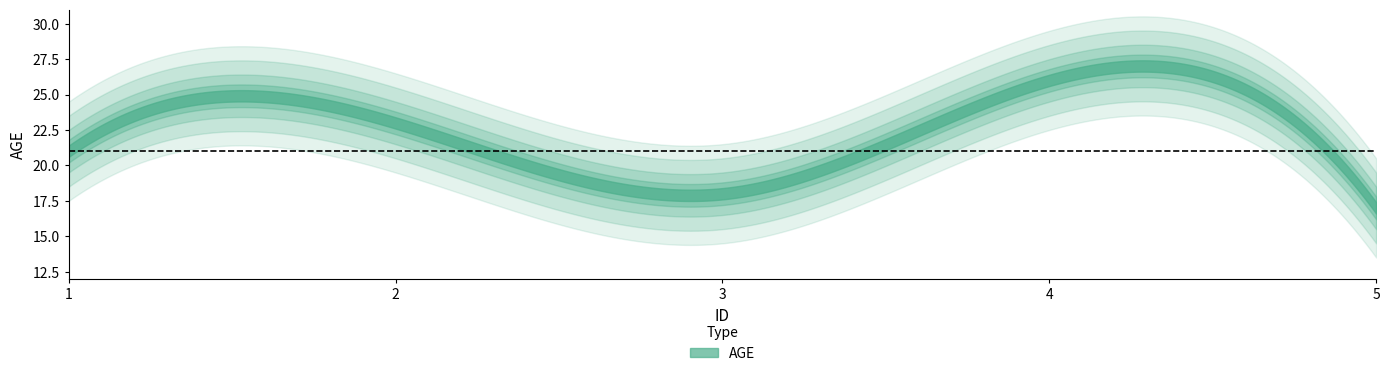

What is the value of the 3rd point from the left?

18